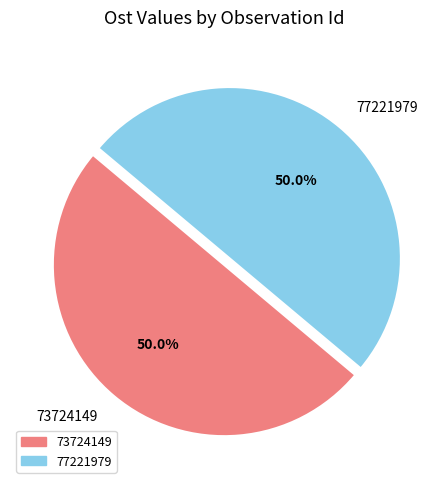

What percentage do 77221979 and 73724149 together represent?

100.0%